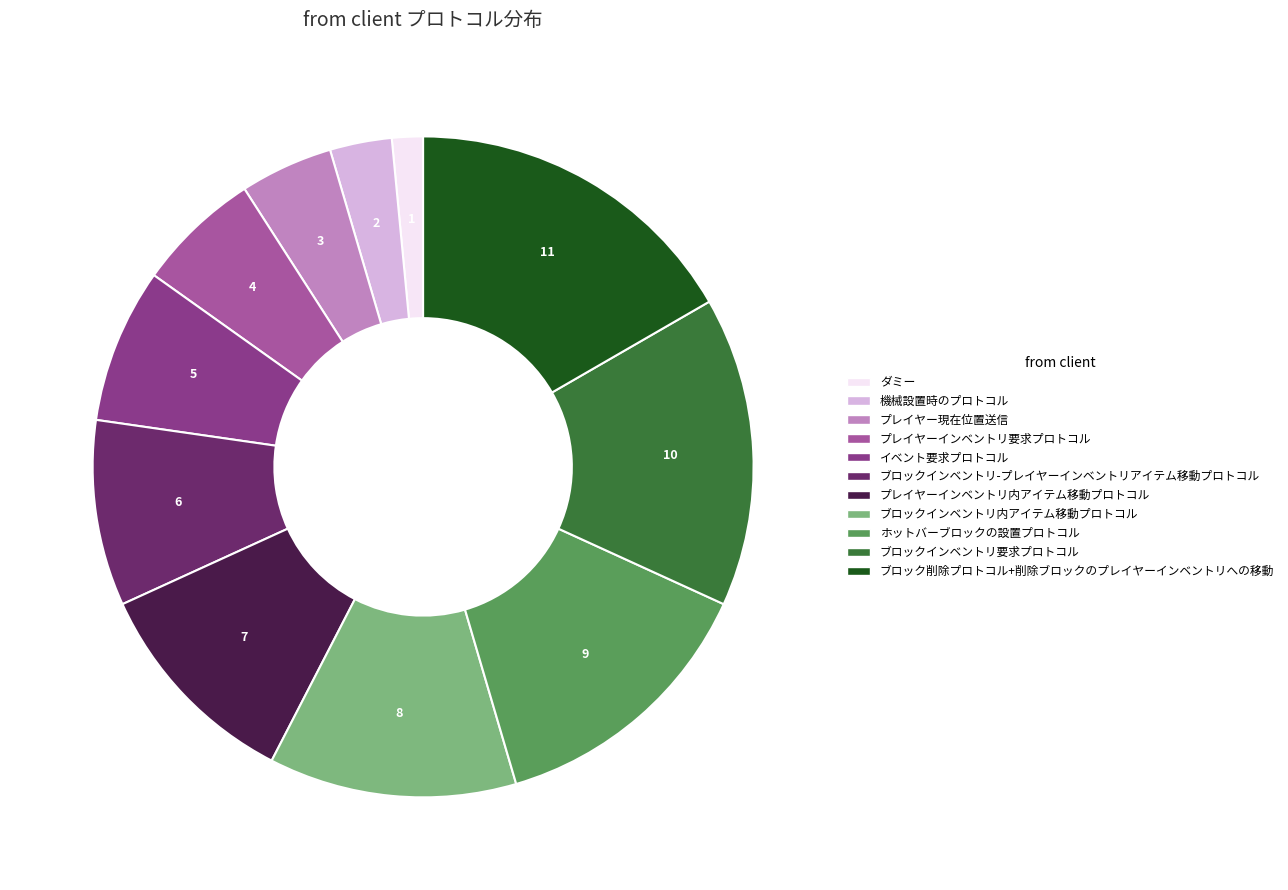

Which category has the biggest portion of the pie?

ブロック削除プロトコル+削除ブロックのプレイヤーインベントリへの移動